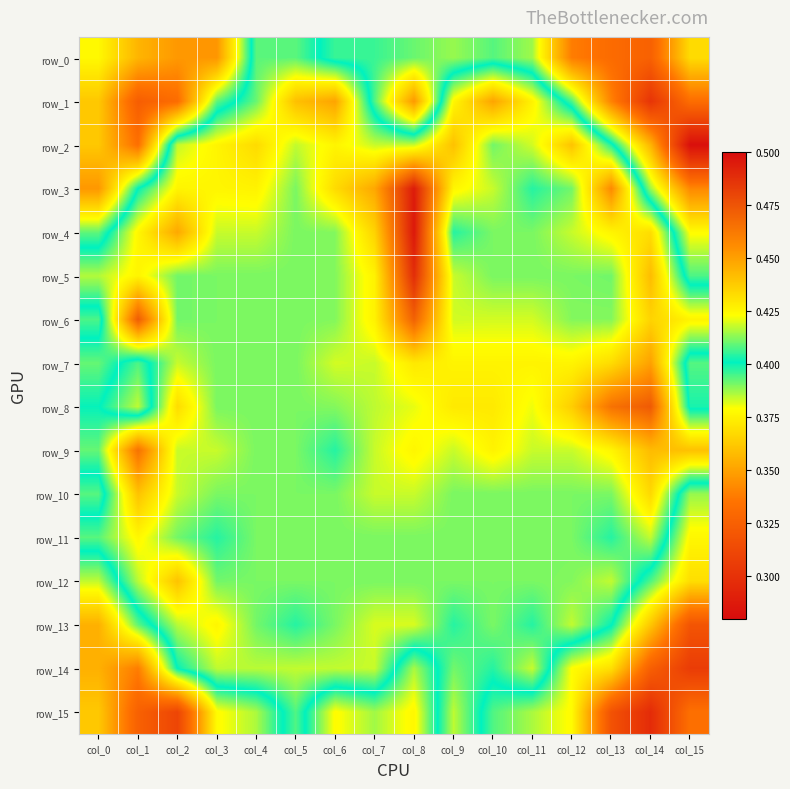

What is the approximate value of row_9 at col_6?

0.4